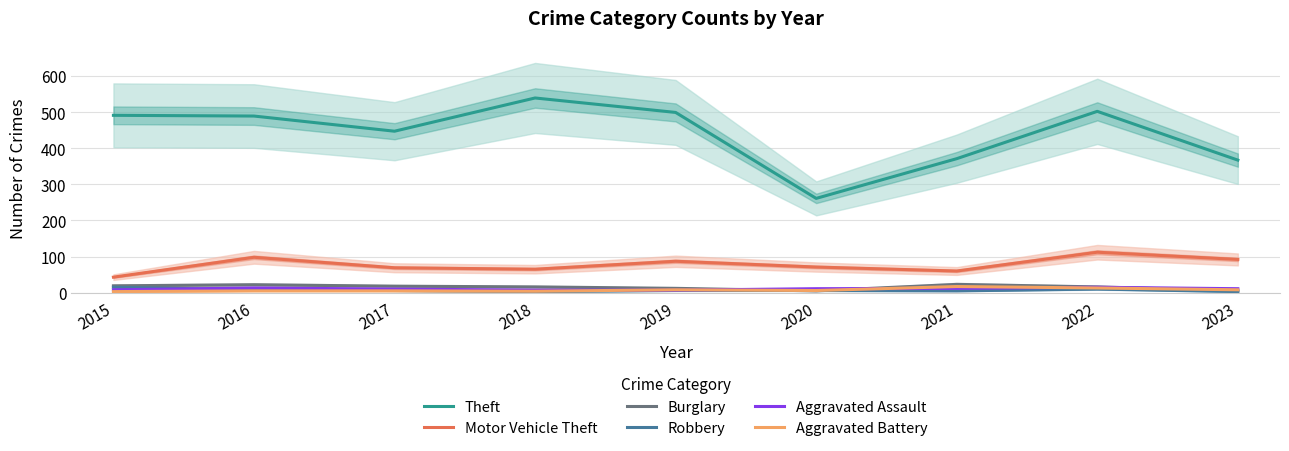

Reading left to right, what are all the values shown in this chart?

Theft: 491	489	447	539	499	261	371	502	367
Motor Vehicle Theft: 43	98	69	65	87	71	60	112	92
Burglary: 19	22	18	16	12	5	23	16	5
Robbery: 15	8	6	3	6	6	5	10	3
Aggravated Assault: 8	13	10	7	7	11	12	15	11
Aggravated Battery: 3	5	5	4	8	6	17	13	8